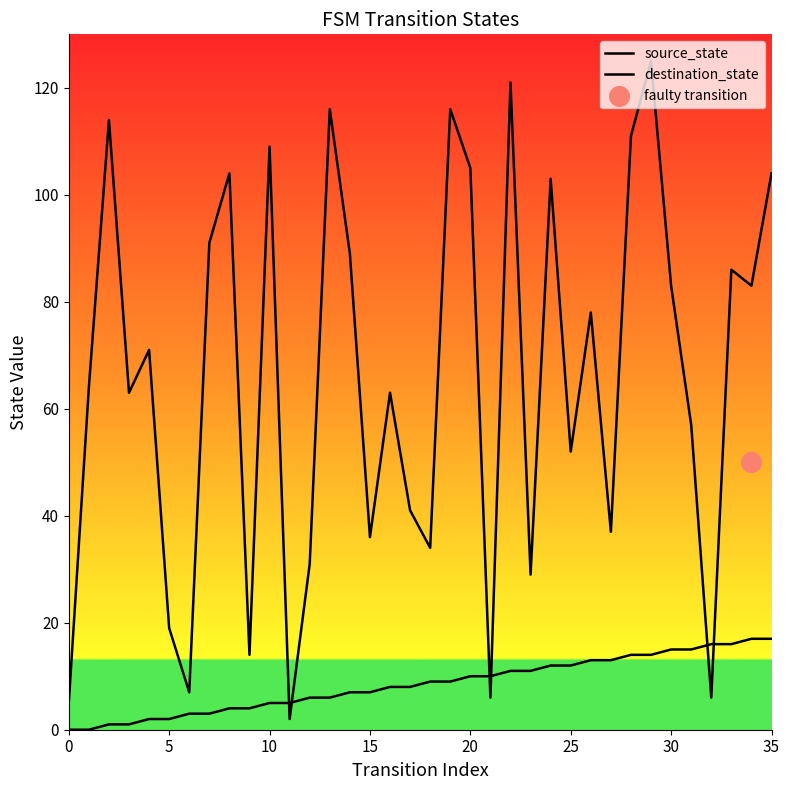

Which series has the widest spread of Y values?

destination_state